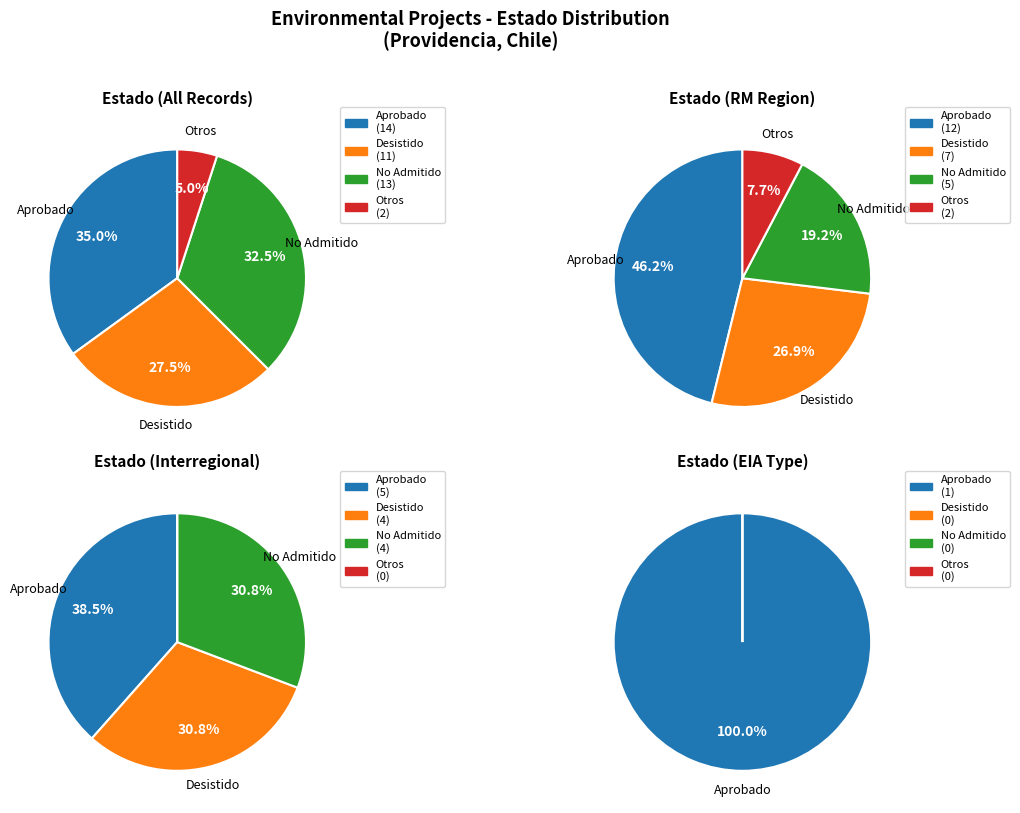

How much of the chart is everything except EIA?

99.3%